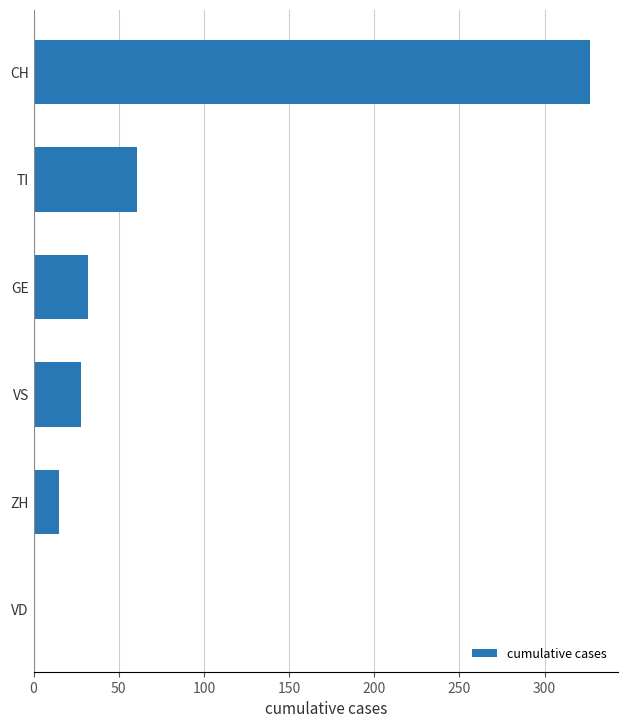

What is the sum of all values?

463